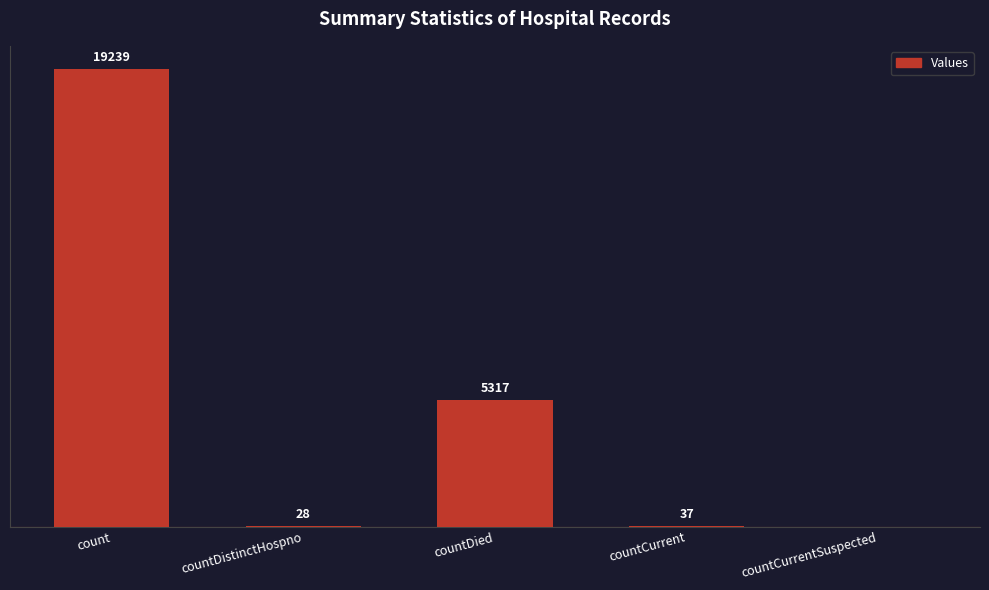

Where is the data nearest to the value 9619?

countDied